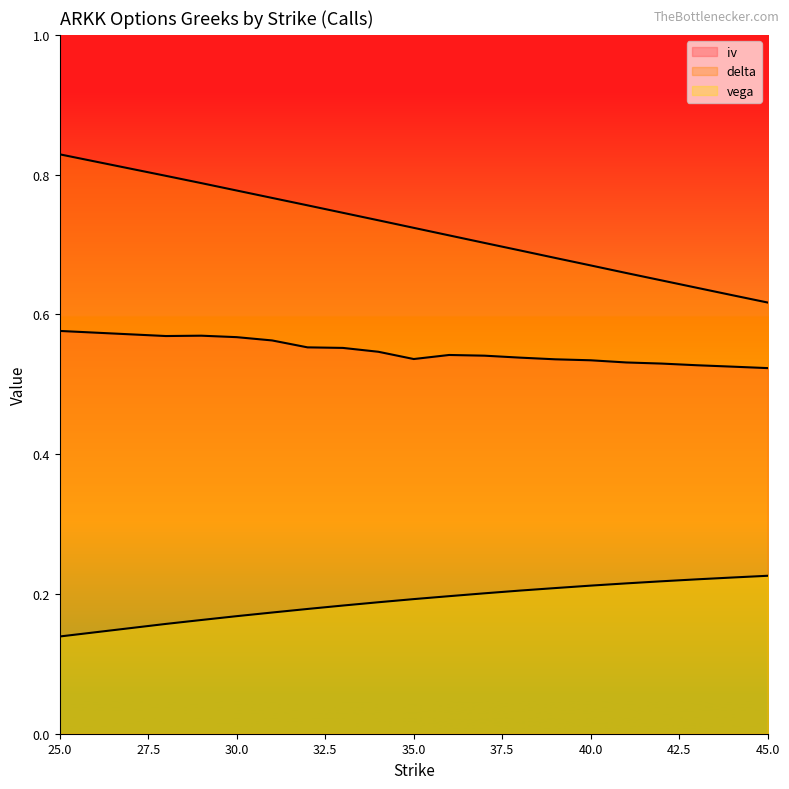

True or false: iv and delta intersect in this chart.

False